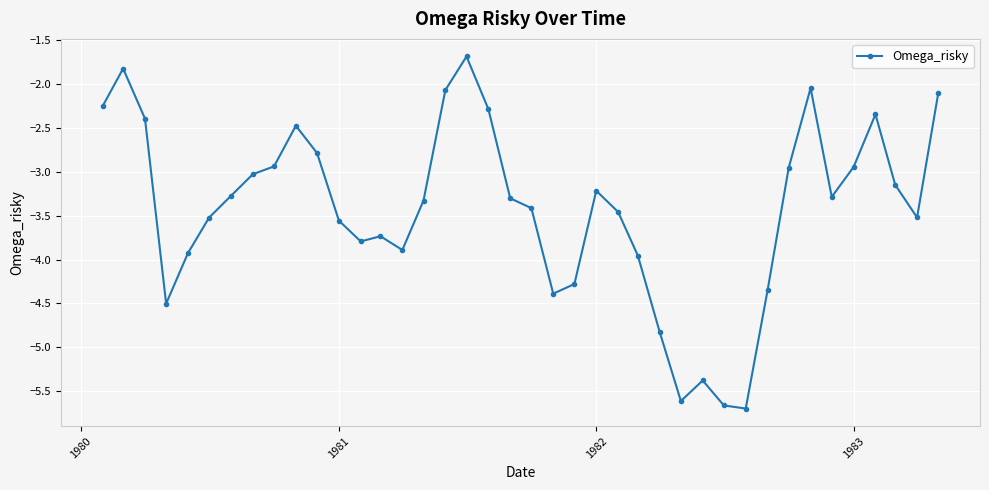

What is the sum of all values?

-137.1